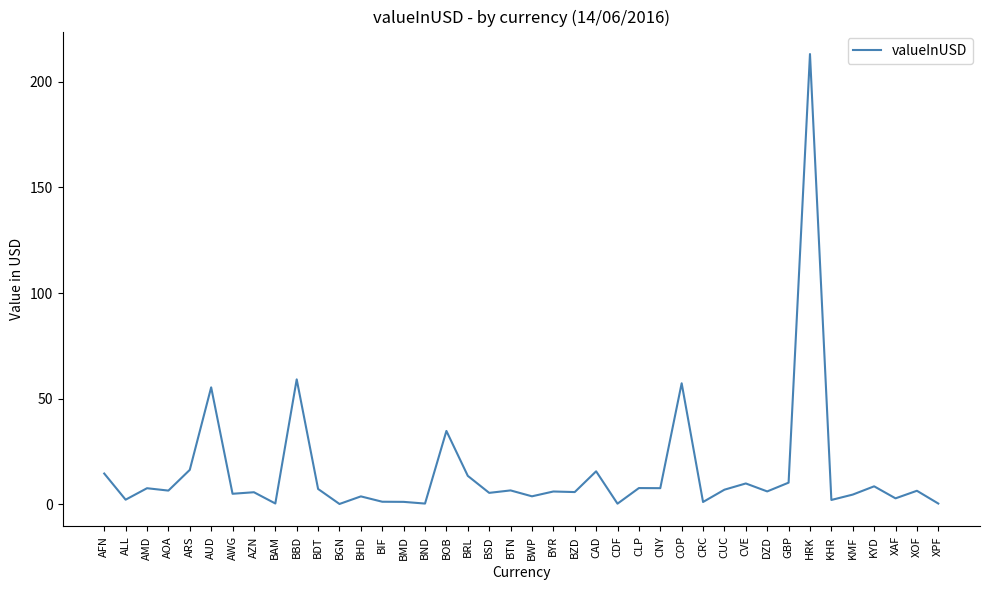

The chart shows a value of 0.2 at CDF. True or false?

True